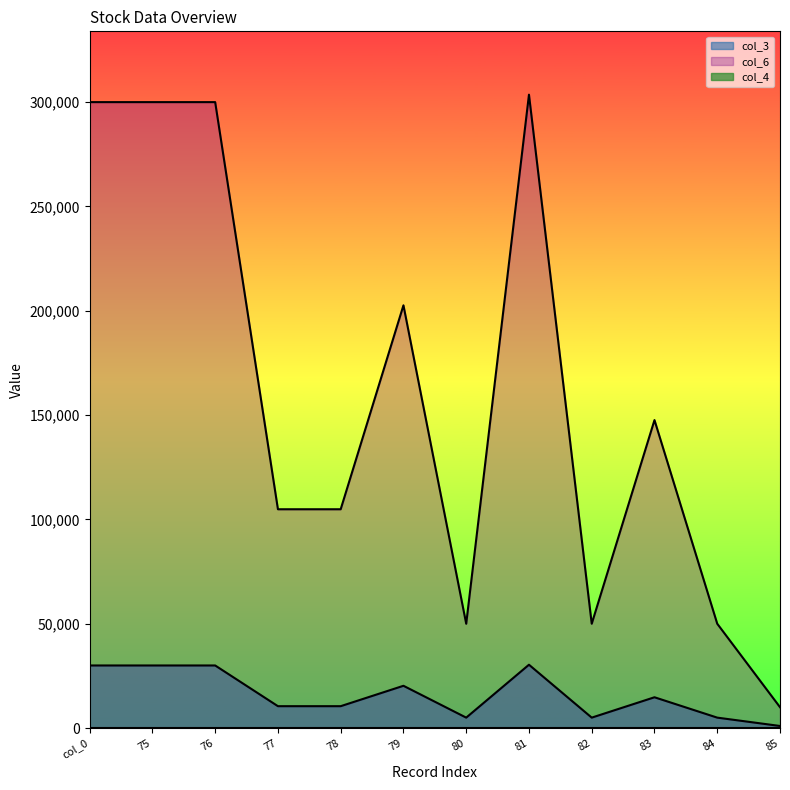

What is the highest value of the col_6 series?

303570